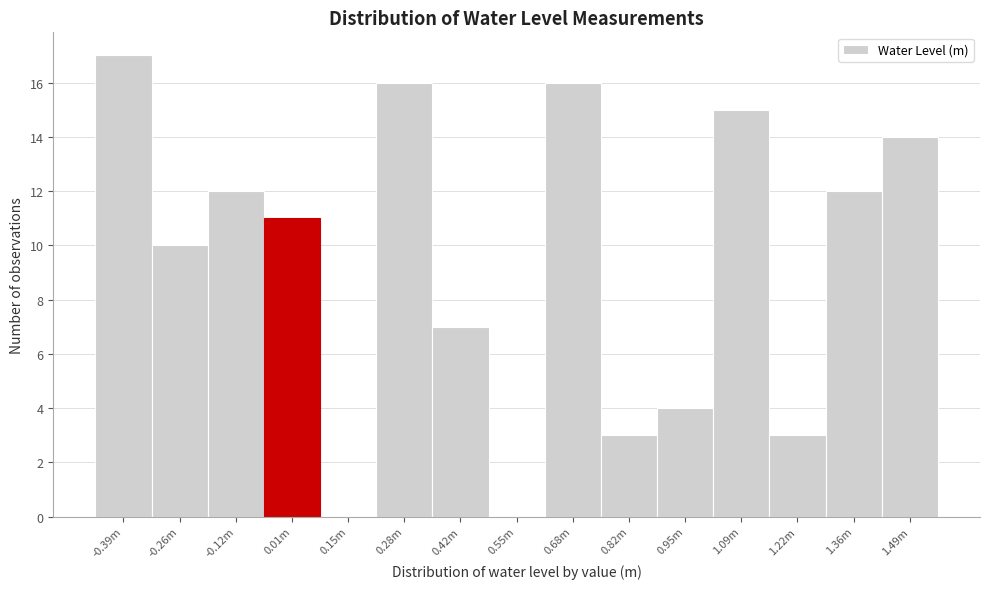

Reading left to right, transcribe all the data shown in this chart.

-0.39m=17	-0.26m=10	-0.12m=12	0.01m=11	0.15m=0	0.28m=16	0.42m=7	0.55m=0	0.68m=16	0.82m=3	0.95m=4	1.09m=15	1.22m=3	1.36m=12	1.49m=14